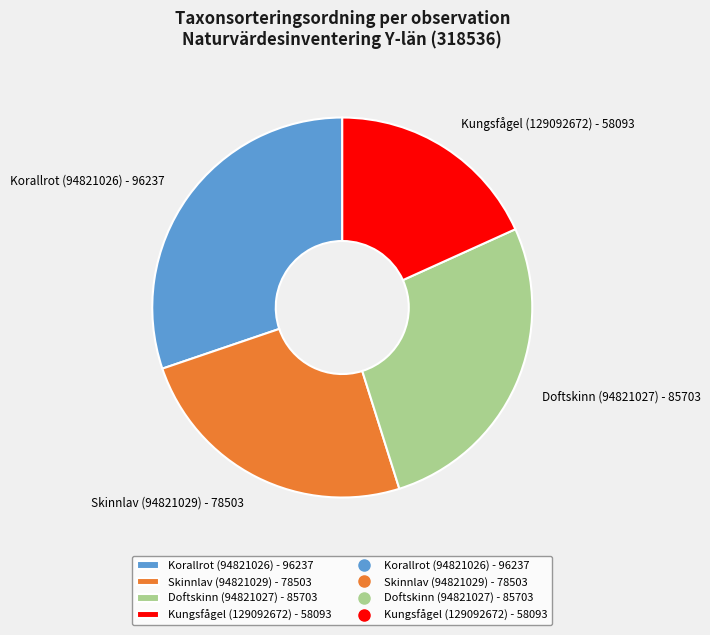

Approximately how many times larger is the value at Kungsfågel (129092672) - 58093 compared to Skinnlav (94821029) - 78503?

0.7